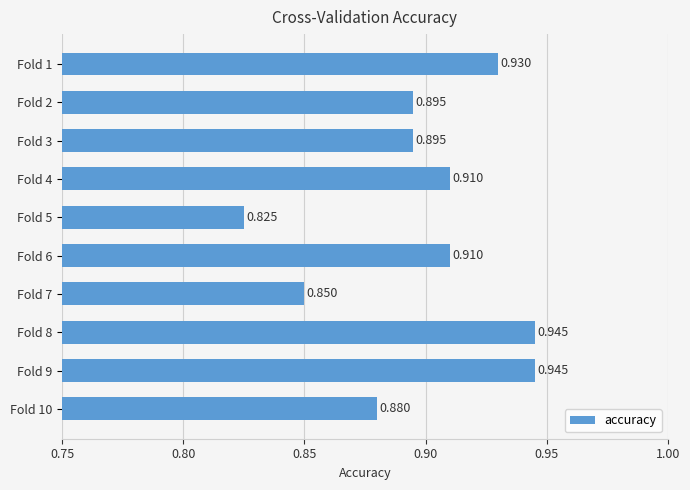

What is the smallest value displayed?

0.8